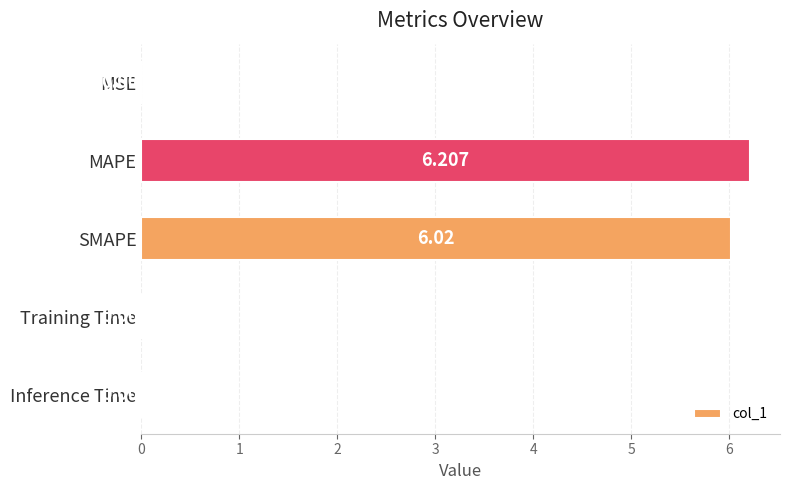

Between Inference Time and MAPE, which is larger?

MAPE